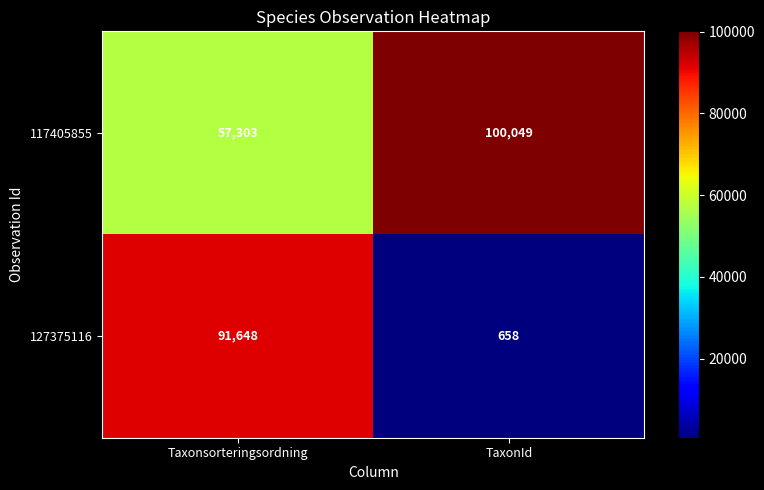

What is the difference between the maximum and minimum values in the 117405855 series?

42746